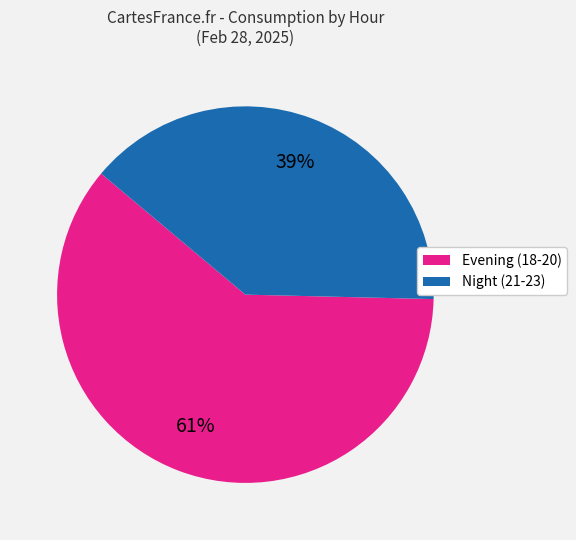

Does any single category account for the majority?

Yes